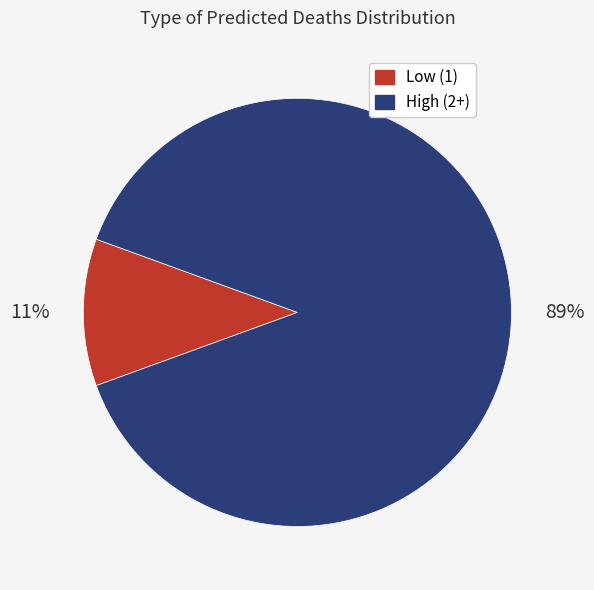

How many slices are in this pie chart?

2